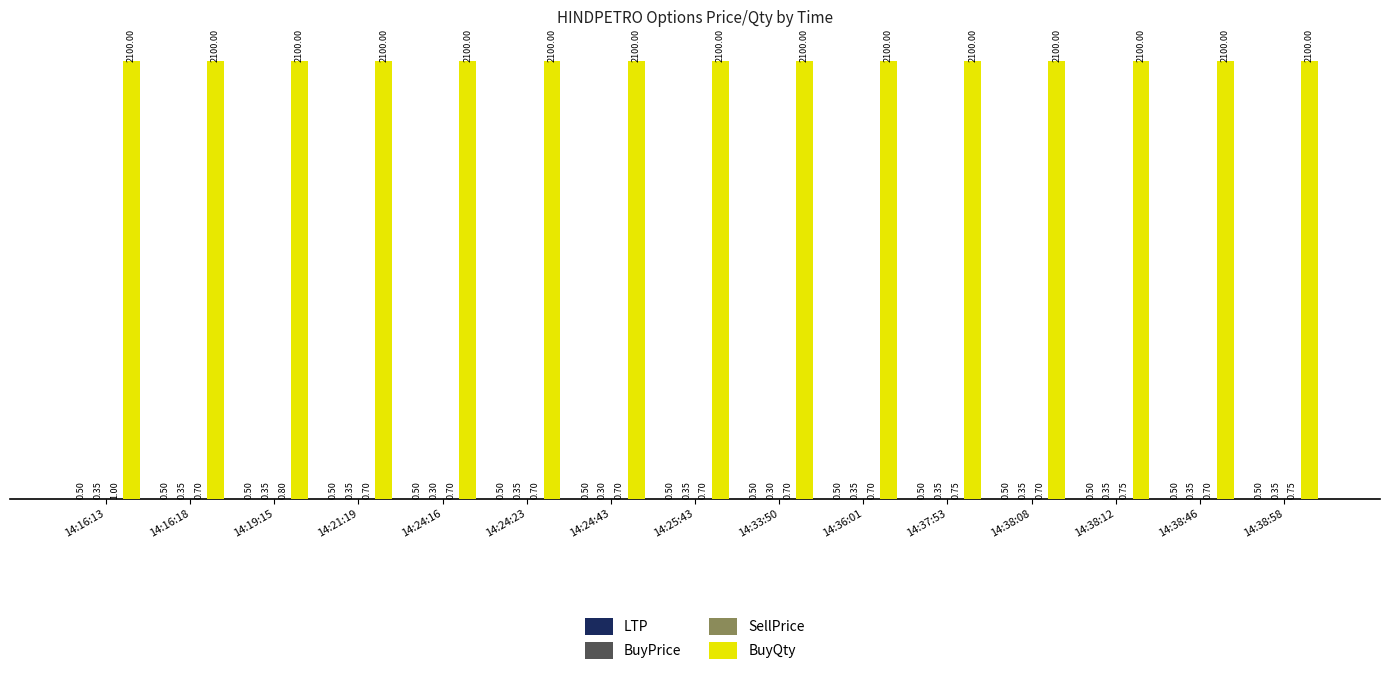

At which category is the sum across all series the highest?

14:16:13